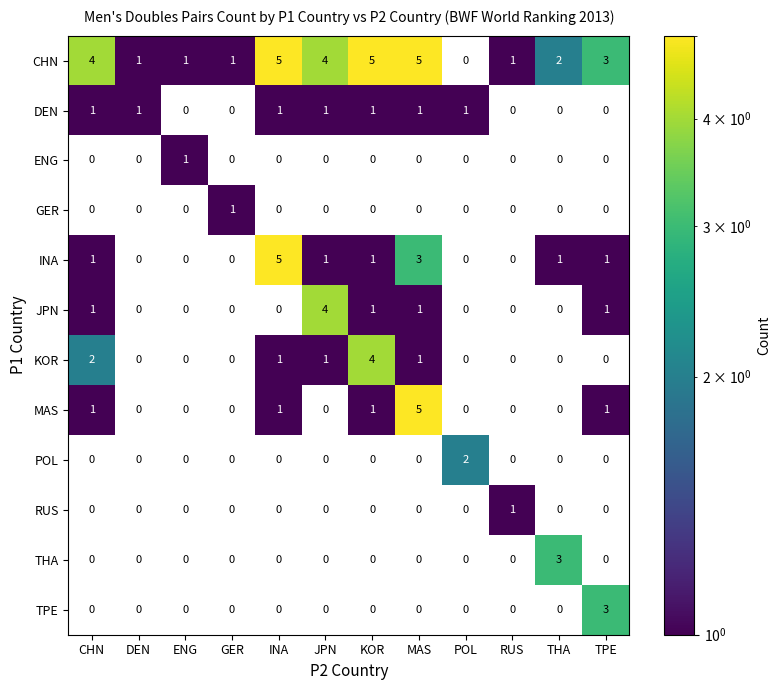

Which series has the largest total across all categories?

CHN